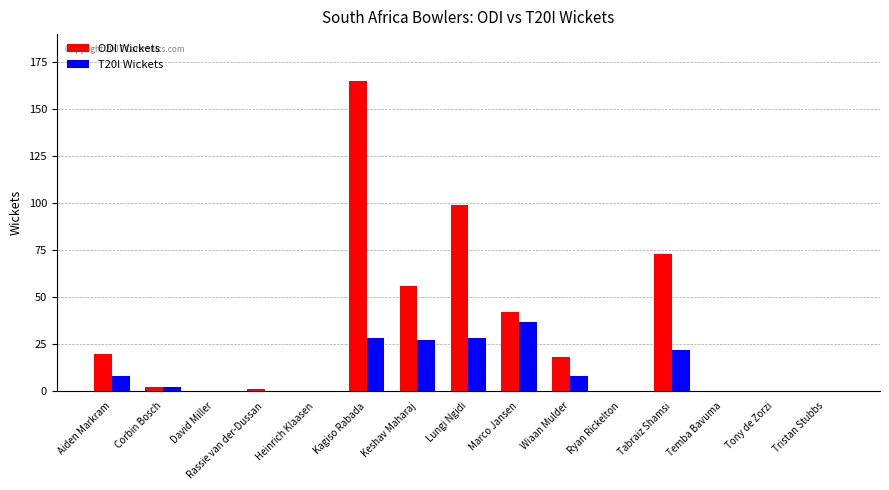

The value of ODI Wickets at David Miller is 72. True or false?

False